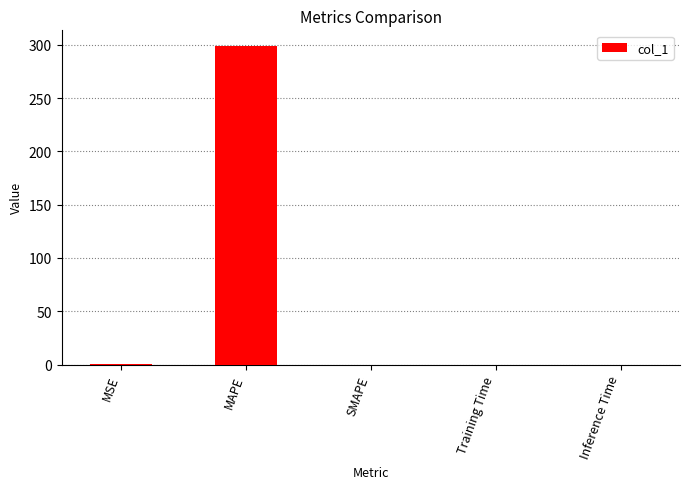

Which has a higher value, MAPE or Training Time?

MAPE